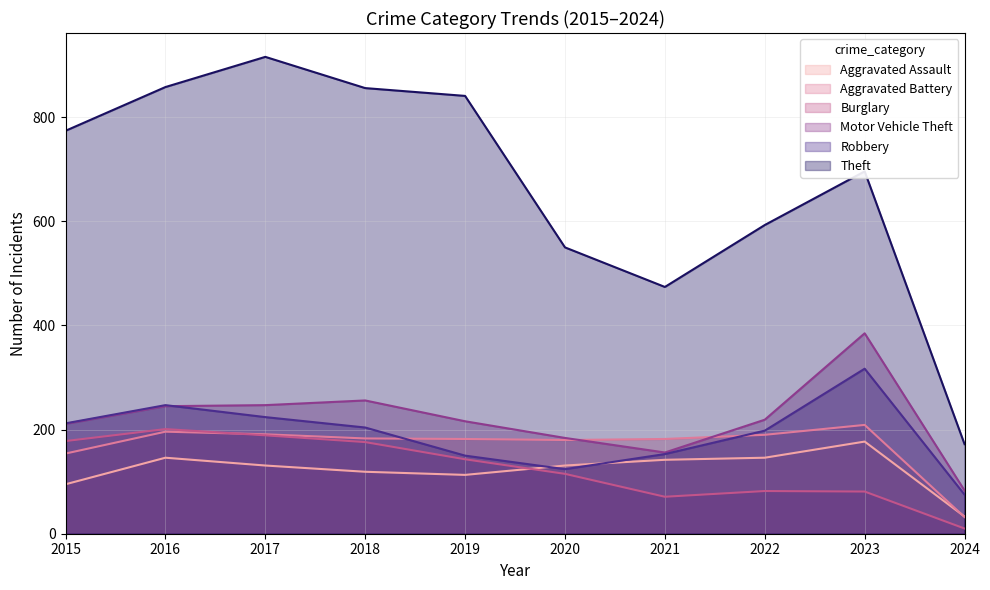

Reading right to left, transcribe all the data shown in this chart.

Aggravated Assault: 33	177	146	142	131	113	119	131	146	95
Aggravated Battery: 32	209	190	182	180	182	183	191	196	154
Burglary: 10	81	82	71	115	143	176	189	201	178
Motor Vehicle Theft: 83	385	219	156	184	216	256	247	245	211
Robbery: 75	317	198	153	124	150	204	224	247	212
Theft: 172	696	593	474	550	841	856	916	858	774